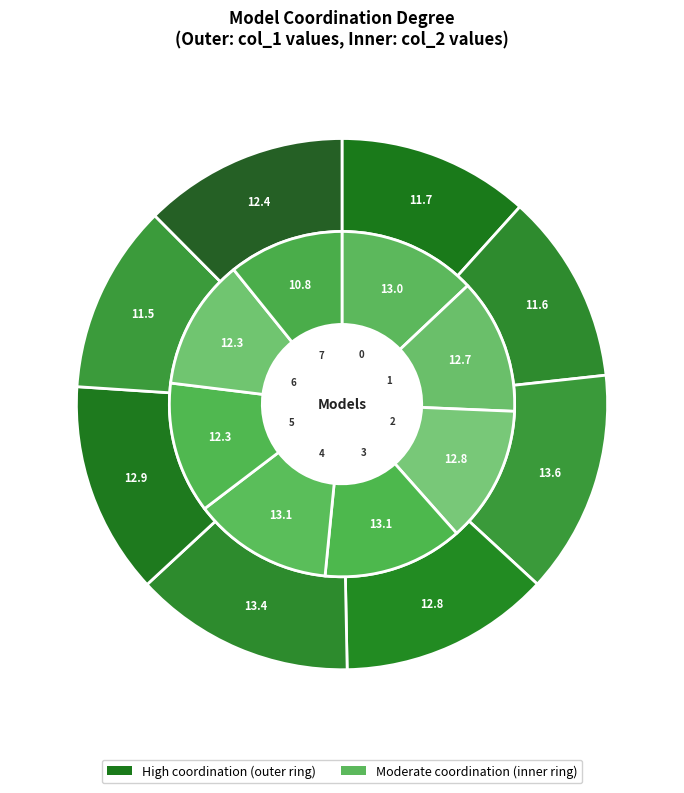

Which category has the biggest portion of the pie?

2